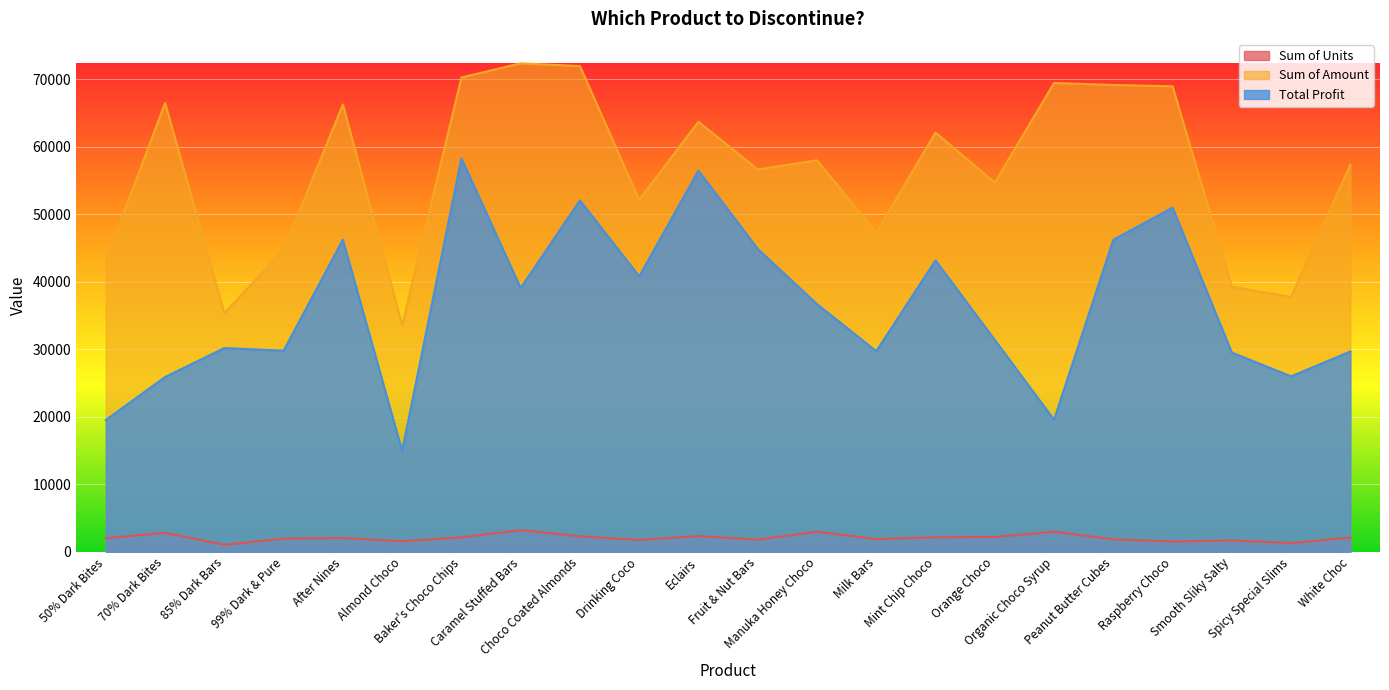

What are all the series names shown in the legend?

Sum of Units, Sum of Amount, Total Profit